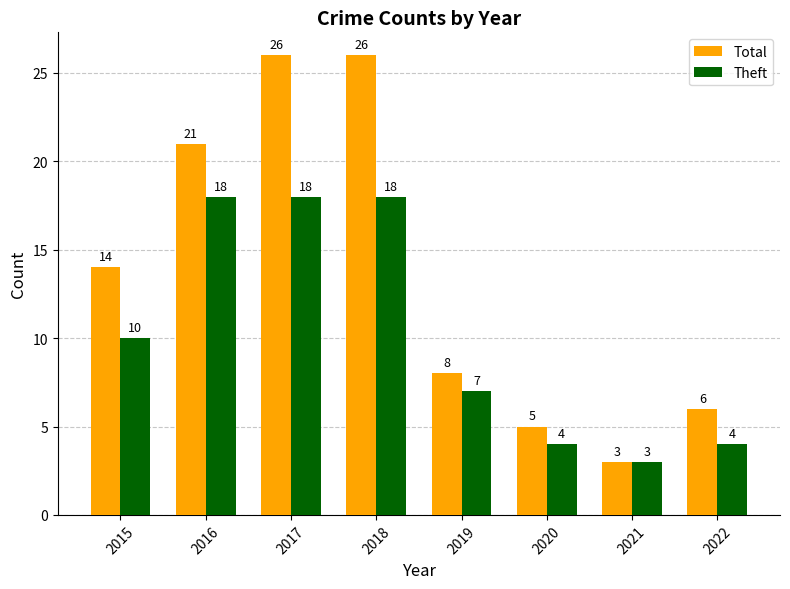

Rank the series at 2020 from highest to lowest value.

Total, Theft